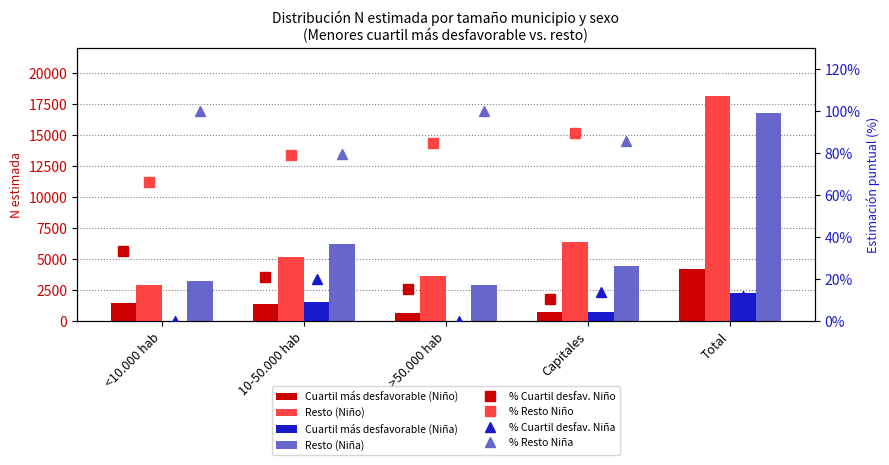

At how many categories does at least one series exceed 14756?

1